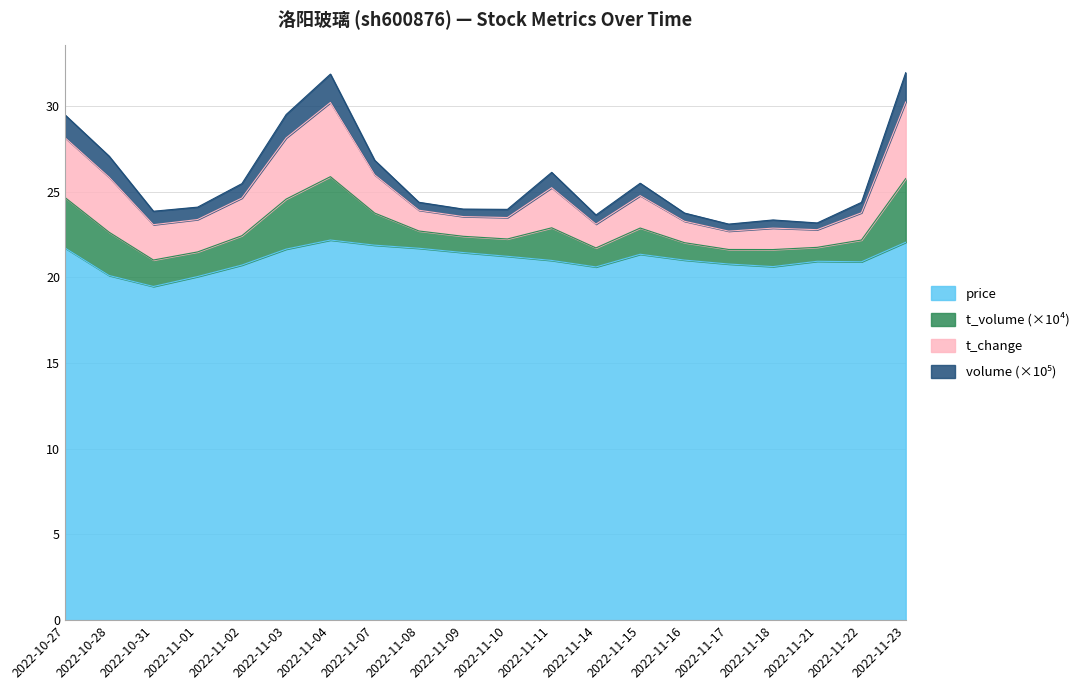

What is the minimum value for price?

19.5